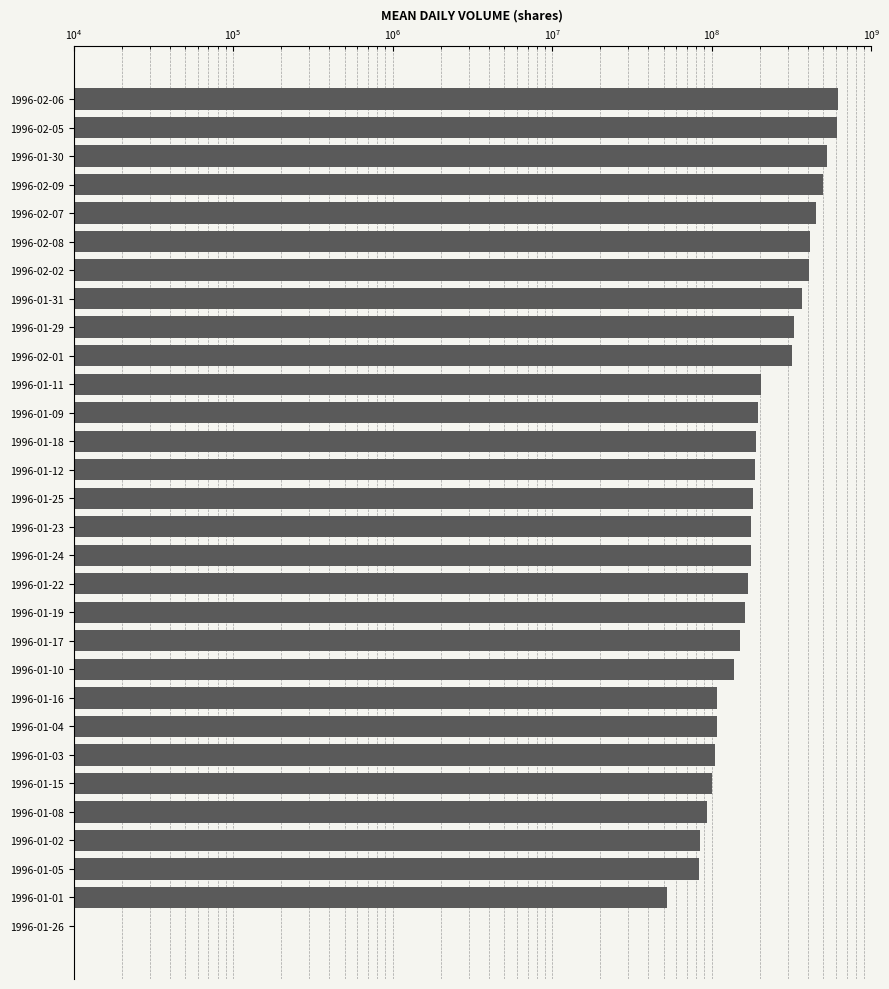

Reading left to right, list all the values displayed in this chart.

621157795	611241274	530968010	497220188	447720910	410826998	409362837	365780421	326451143	320211479	204822863	194383277	188751405	187343962	180427885	177459651	175592863	169306985	162267670	149814950	138303327	108623786	108450132	104661939	99990769	93487122	84371654	83354233	52060684	10000